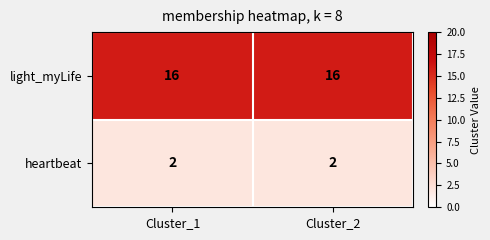

What is the total value across all series at Cluster_1?

18